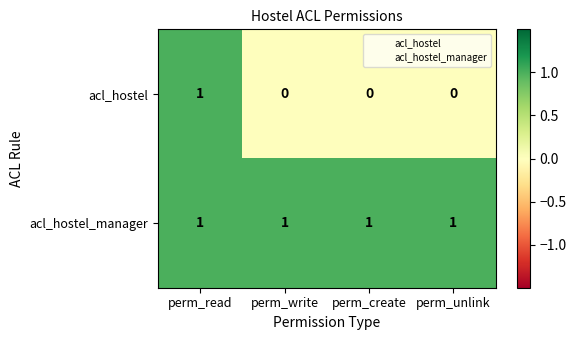

At how many categories does at least one series exceed 0?

4